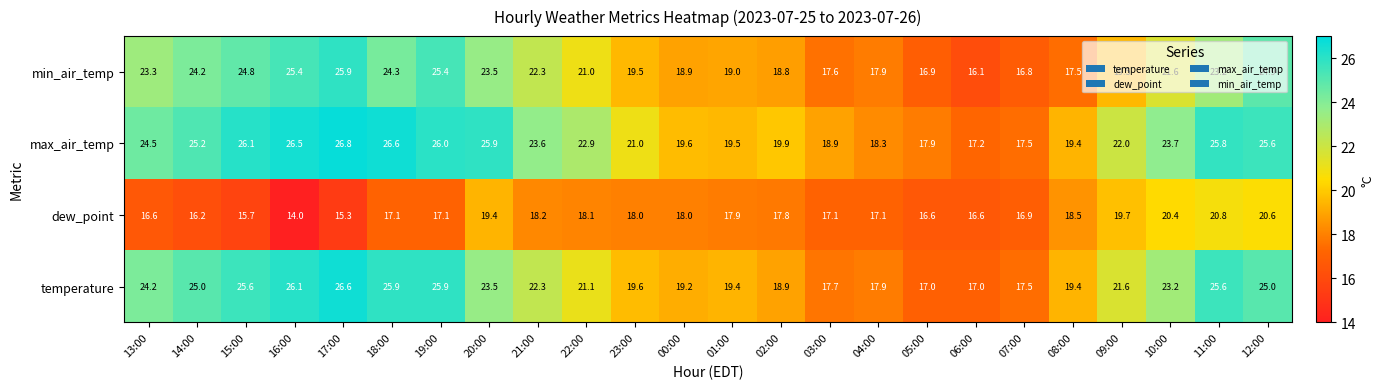

What is the sum of the max_air_temp values at 22:00 and 05:00?

40.8